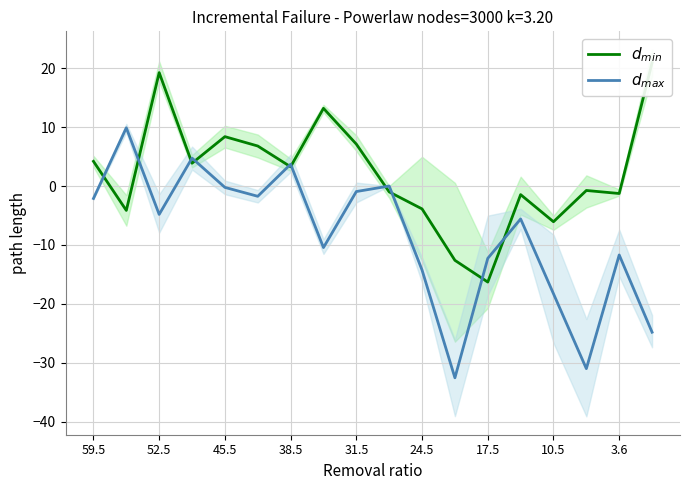

Rank the series by their maximum value, from highest to lowest.

$d_{min}$, $d_{max}$